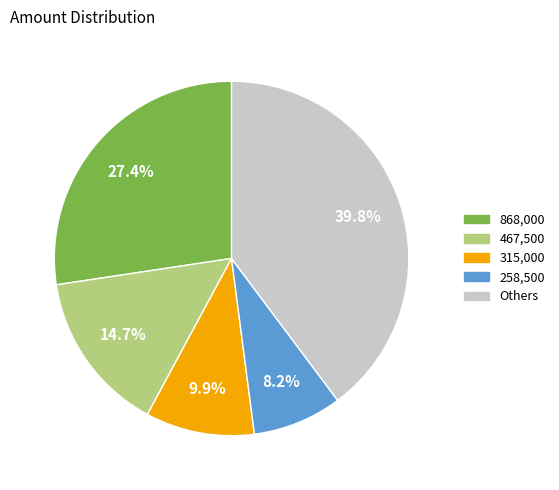

Is there a majority slice in this chart?

No